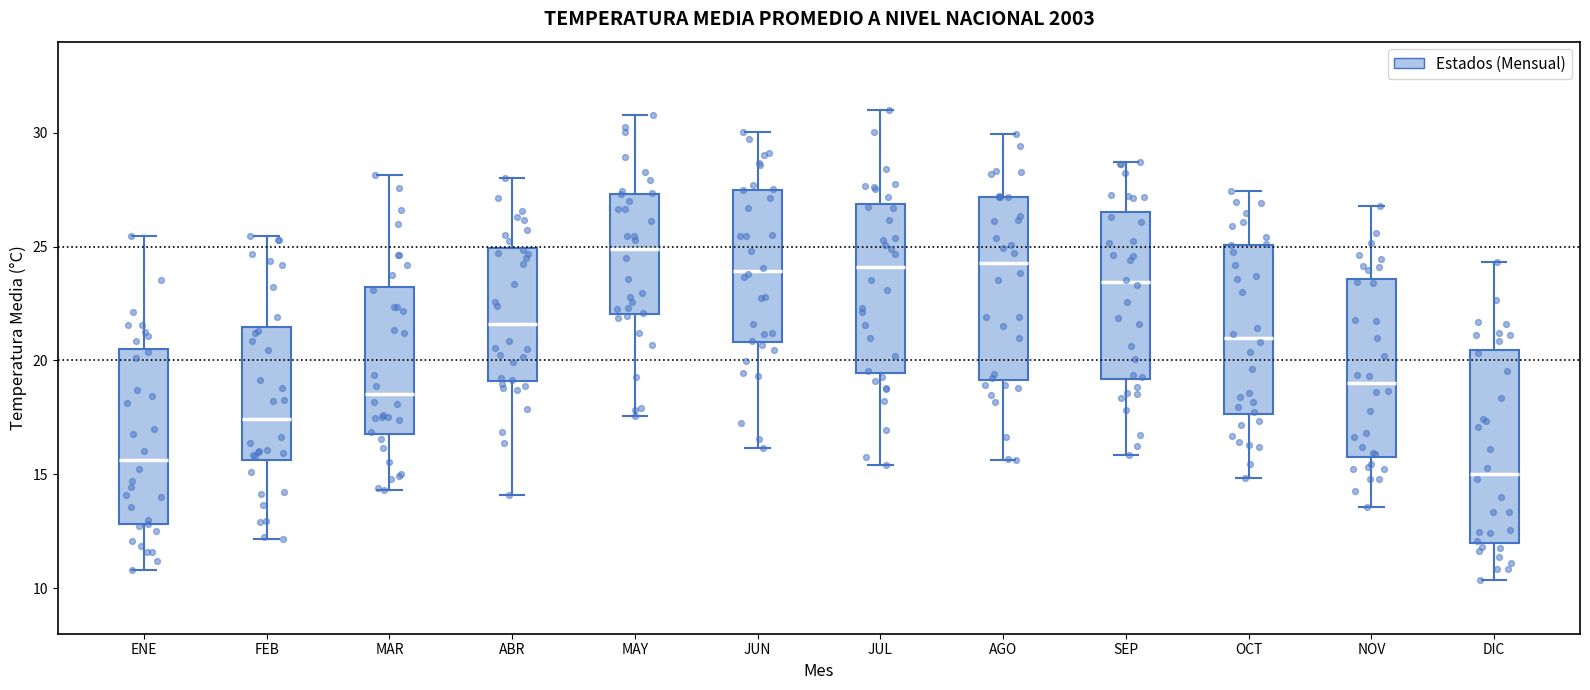

Where is the upper edge of the box for MAR on the y-axis? The values are not printed on the chart, so give them approximately, as read against the axis.

23.0